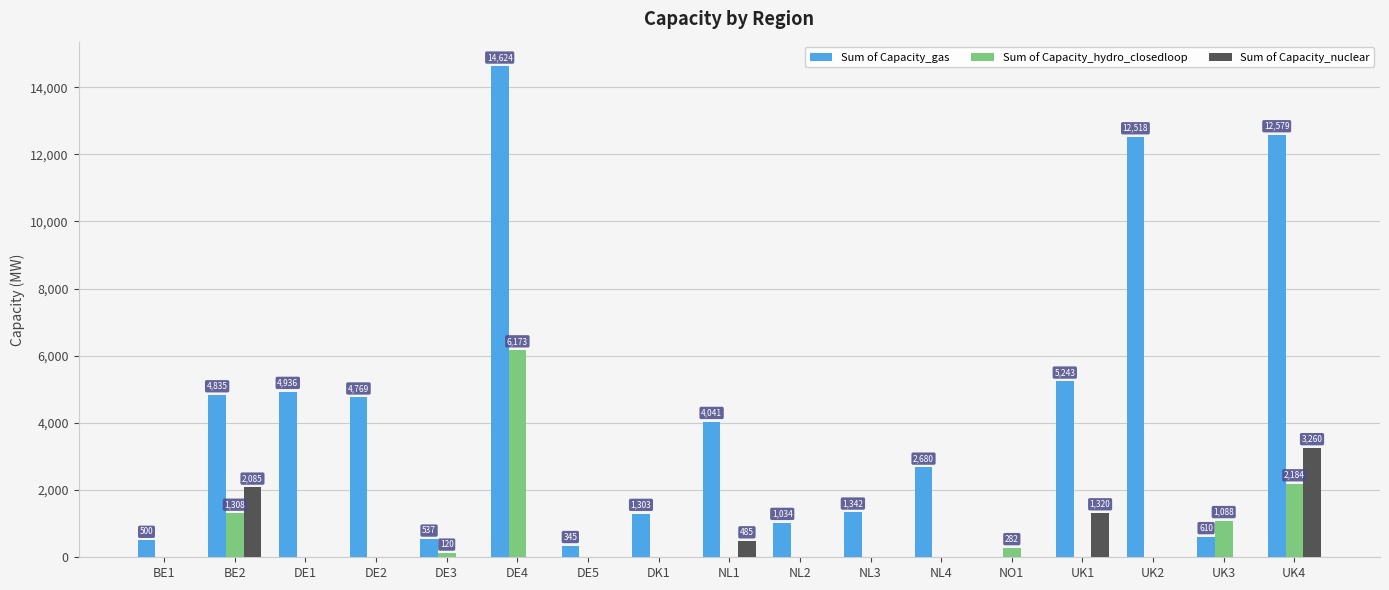

True or false: Sum of Capacity_hydro_closedloop has a value of 0.0 at NL1.

True